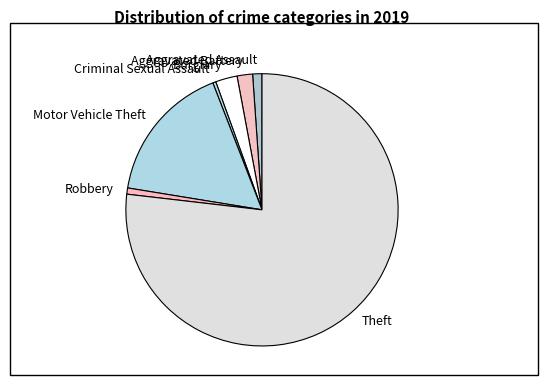

Is it true that Aggravated Assault is 13% of the pie?

False